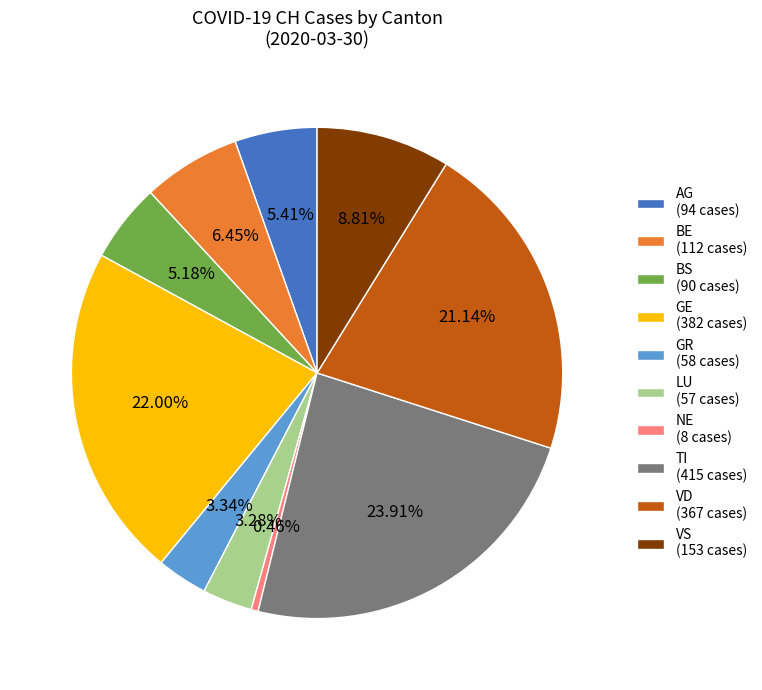

To the nearest percent, what is the average slice percentage?

10%